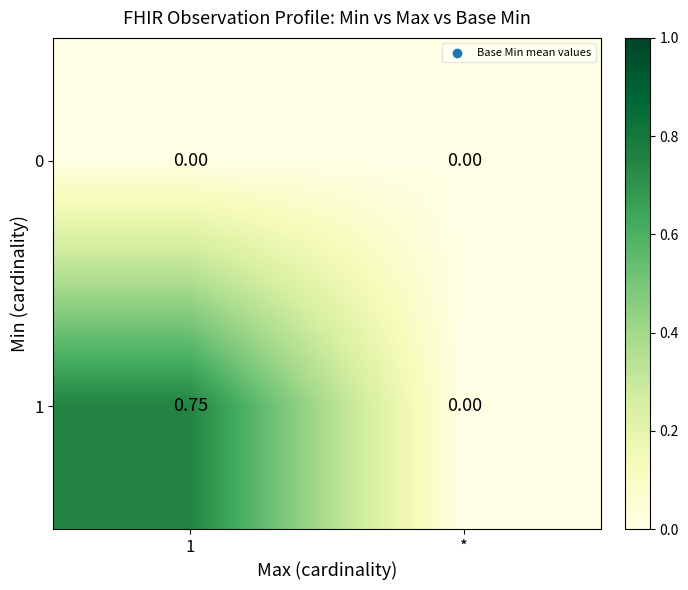

Which category has the lowest value in the 1 series?

*